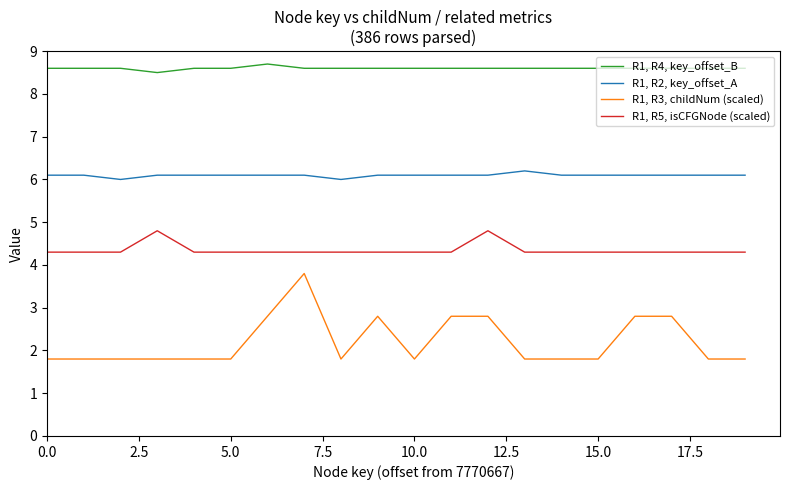

True or false: R1, R5, isCFGNode (scaled) and R1, R3, childNum (scaled) intersect in this chart.

False